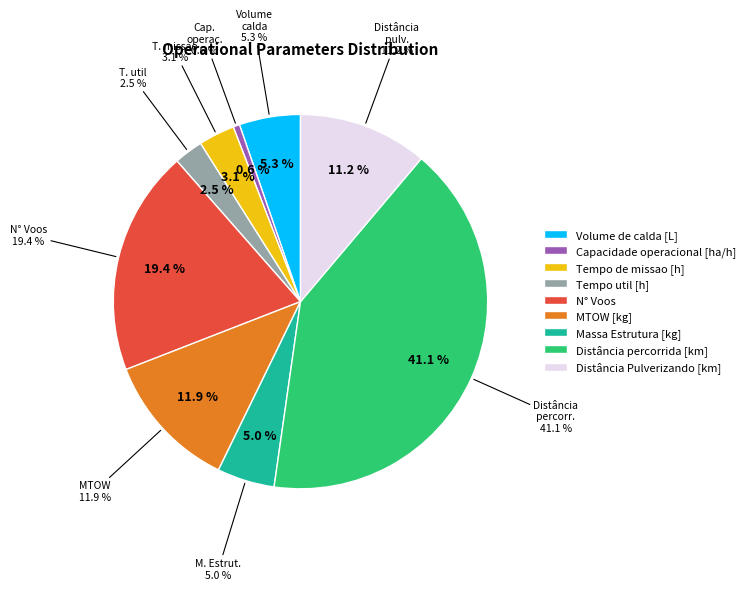

How many segments does this pie chart have?

9